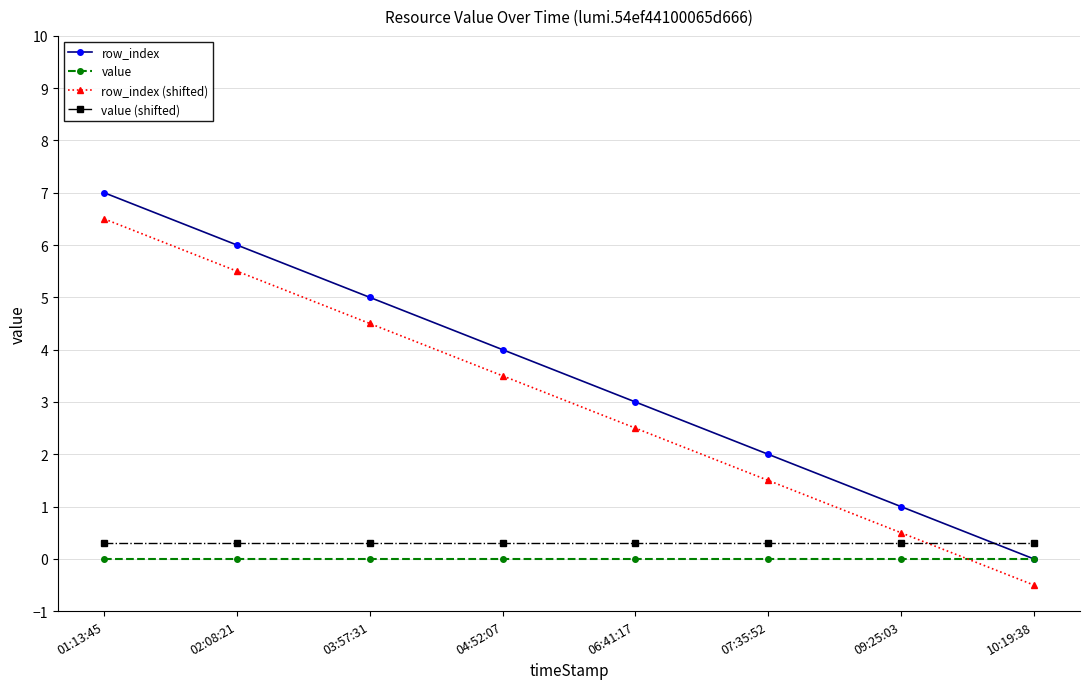

What is the maximum value shown in the chart?

7.0